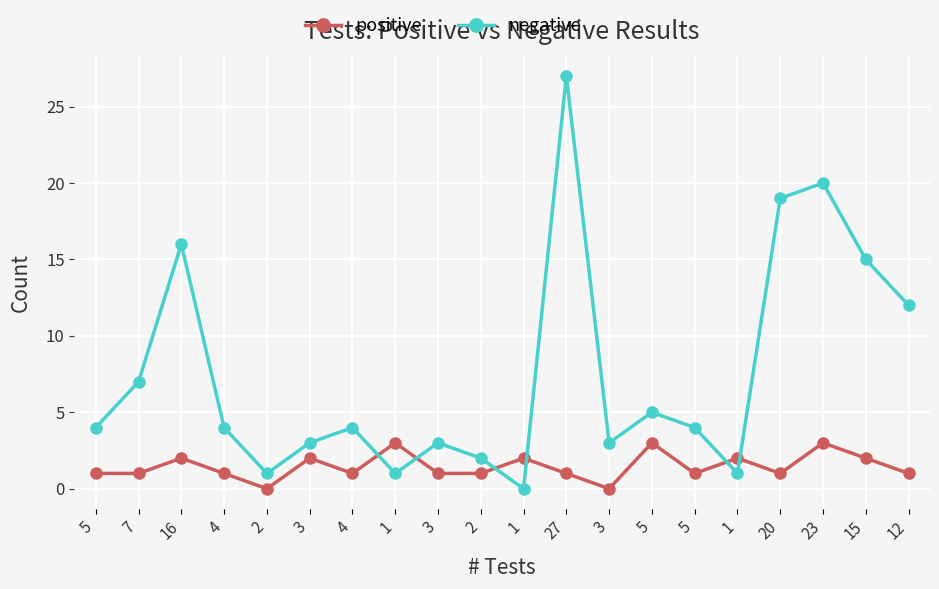

Rank the categories by negative value from highest to lowest.

27, 23, 20, 16, 15, 12, 7, 5, 5, 4, 4, 5, 3, 3, 3, 2, 2, 1, 1, 1